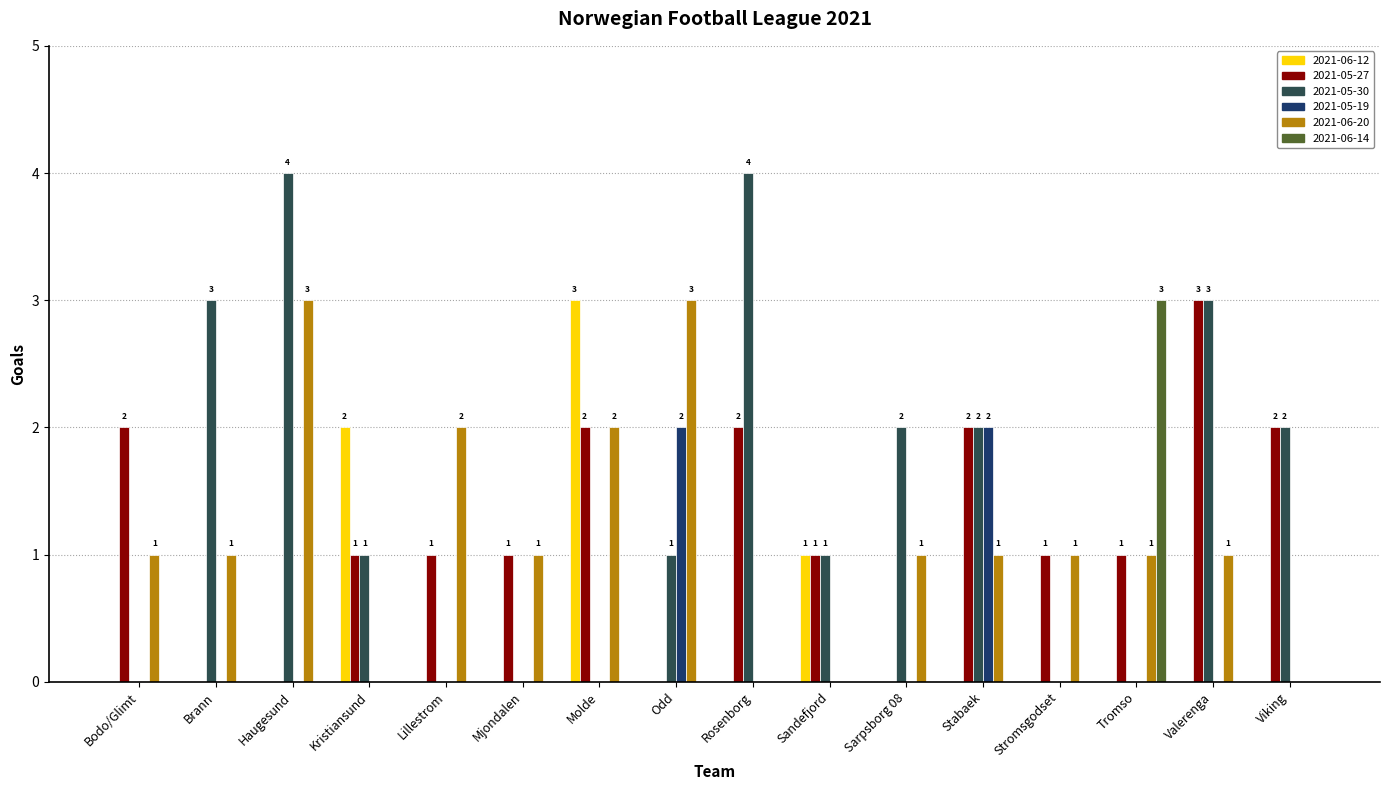

The value of 2021-06-12 at Odd is -1. True or false?

False